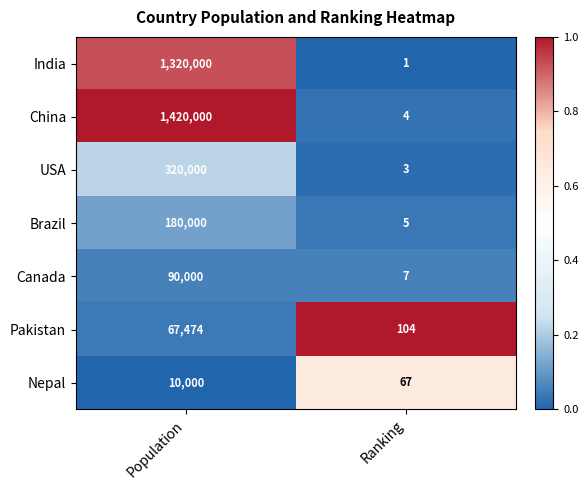

The Pakistan series shows 157 at Ranking. True or false?

False